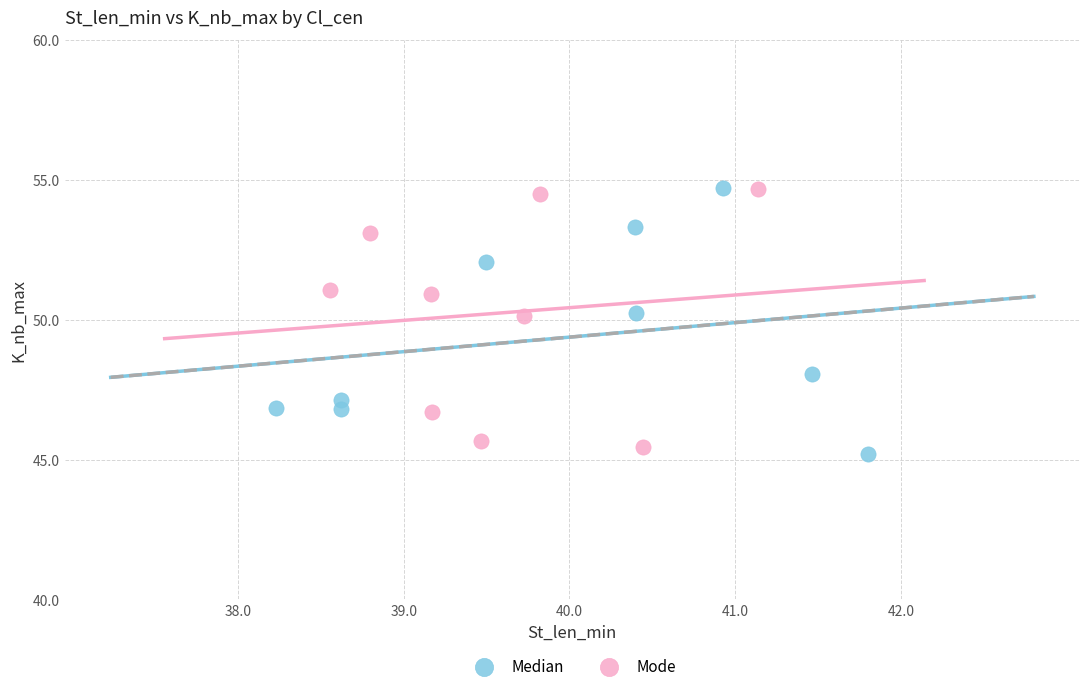

What are all the series names shown in the legend?

Median, Mode